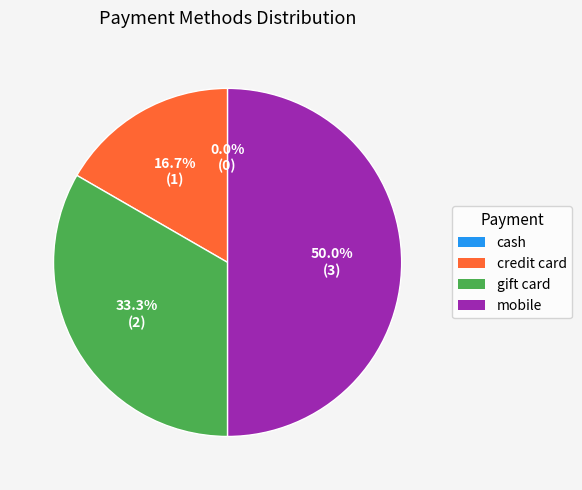

Is cash the majority of the pie?

No